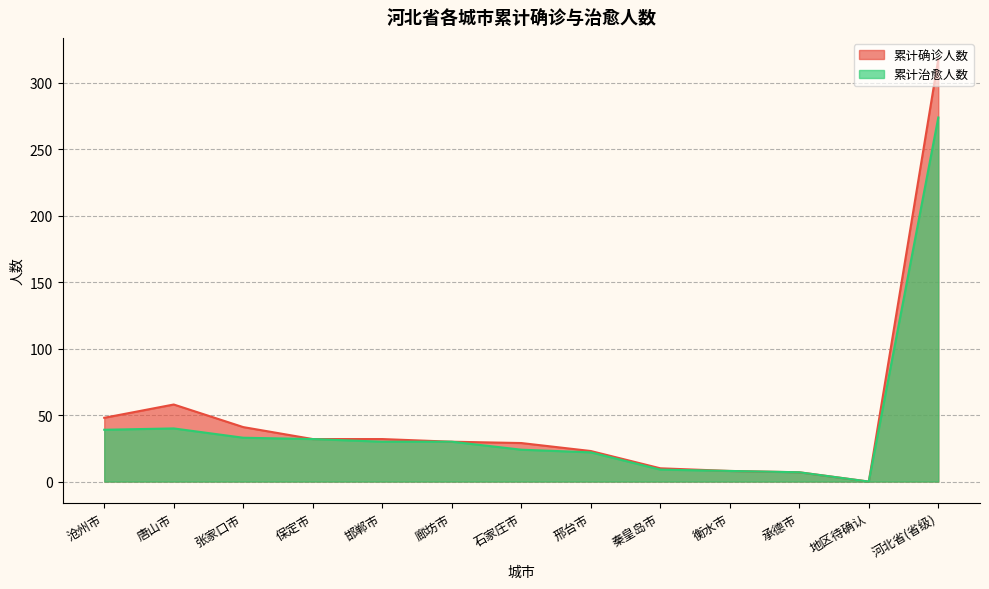

How many values in the 累计治愈人数 series exceed 30?

5